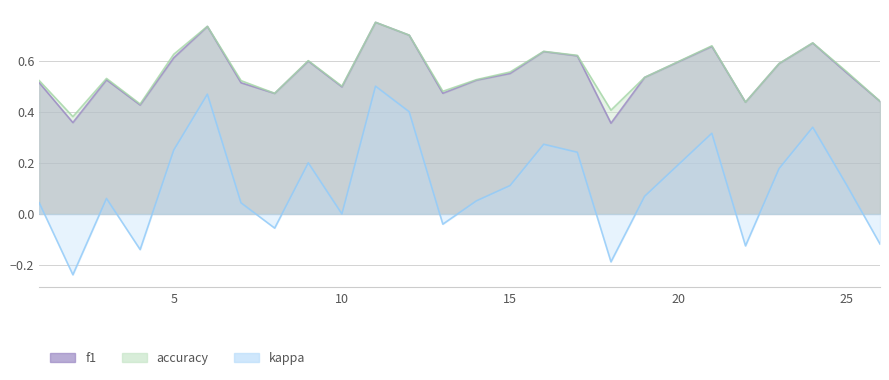

Which category has the lowest value across all series?

2